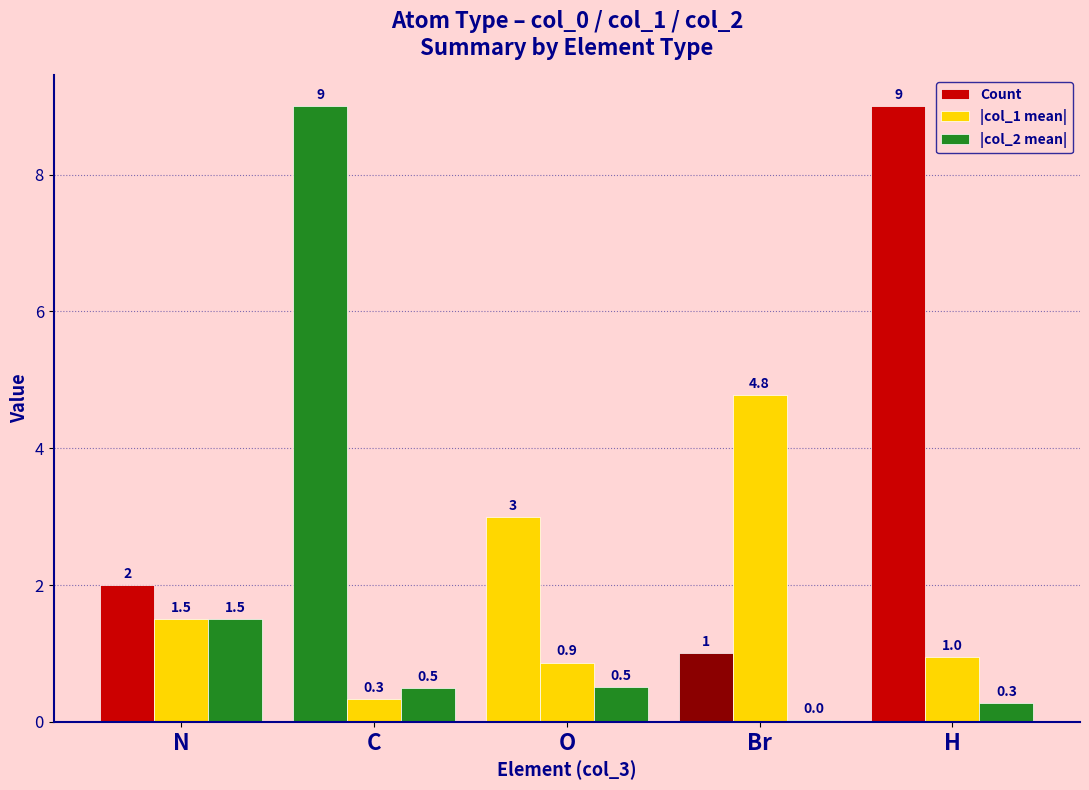

Reading left to right, transcribe all the data shown in this chart.

Count: 2.0	9.0	3.0	1.0	9.0
|col_1 mean|: 1.5	0.3	0.9	4.8	1.0
|col_2 mean|: 1.5	0.5	0.5	0.0	0.3